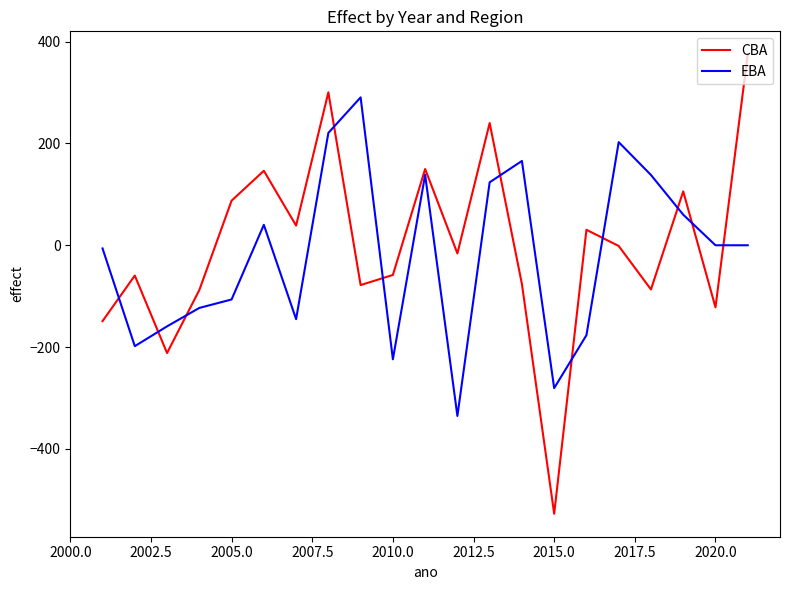

What is the difference between the maximum and minimum values in the CBA series?

902.1